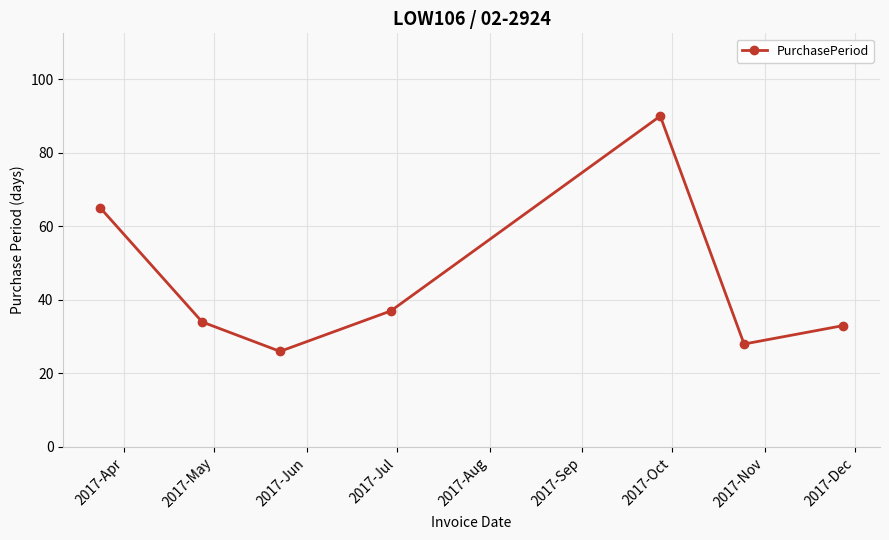

Reading left to right, transcribe all the data shown in this chart.

65	34	26	37	90	28	33